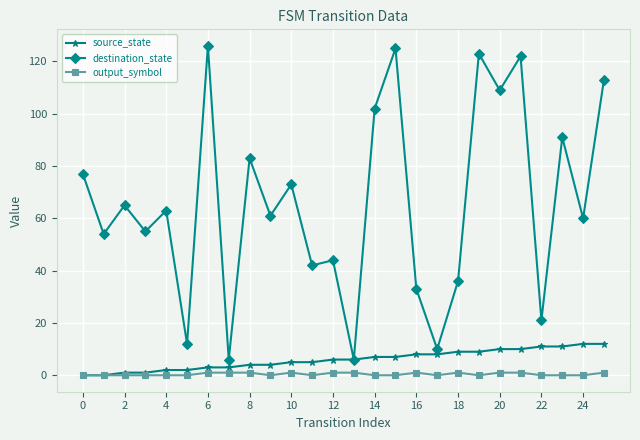

Which series has the largest total across all categories?

destination_state